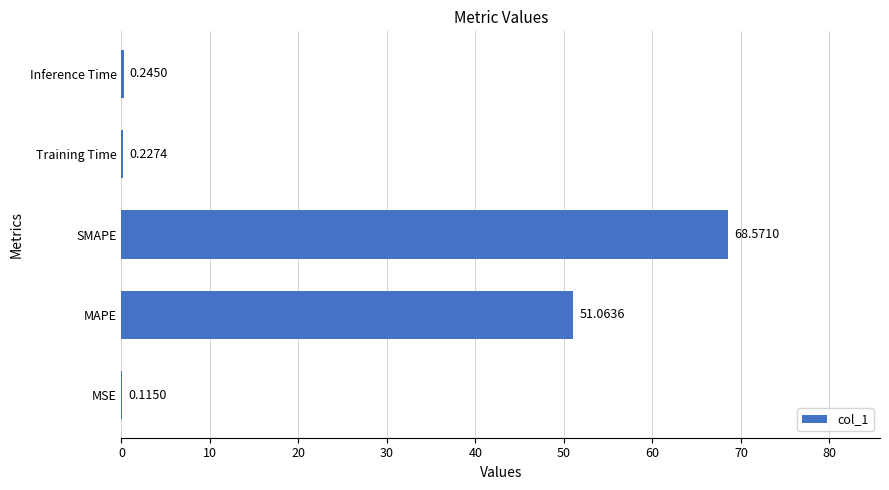

Where is the data nearest to the value 34?

MAPE